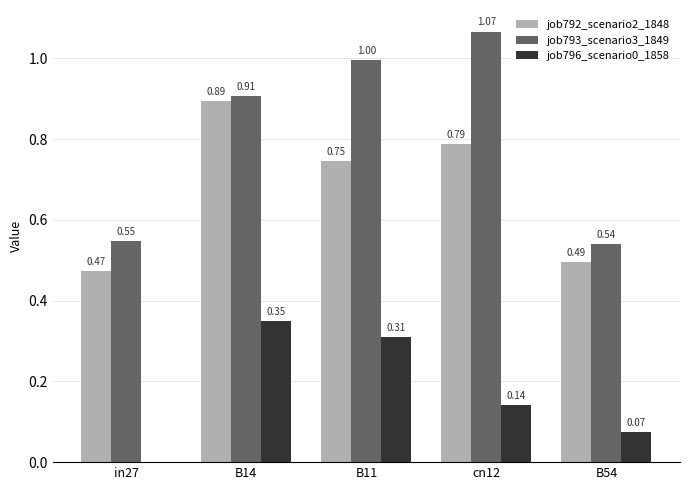

The job793_scenario3_1849 series shows 1.9 at cn12. True or false?

False